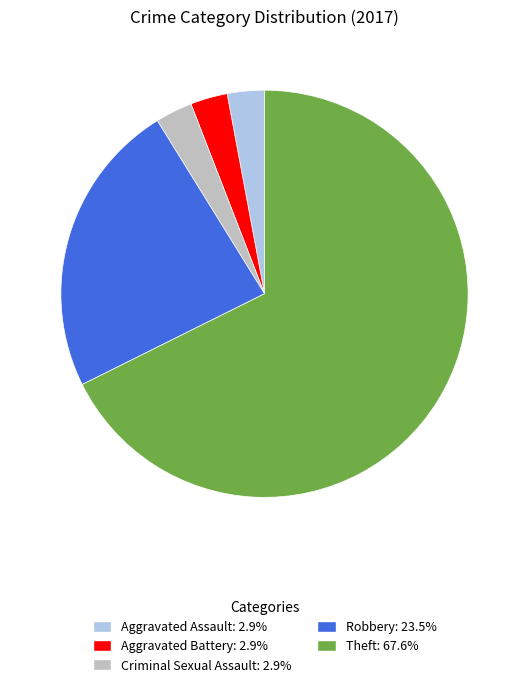

How many slices are in this pie chart?

5